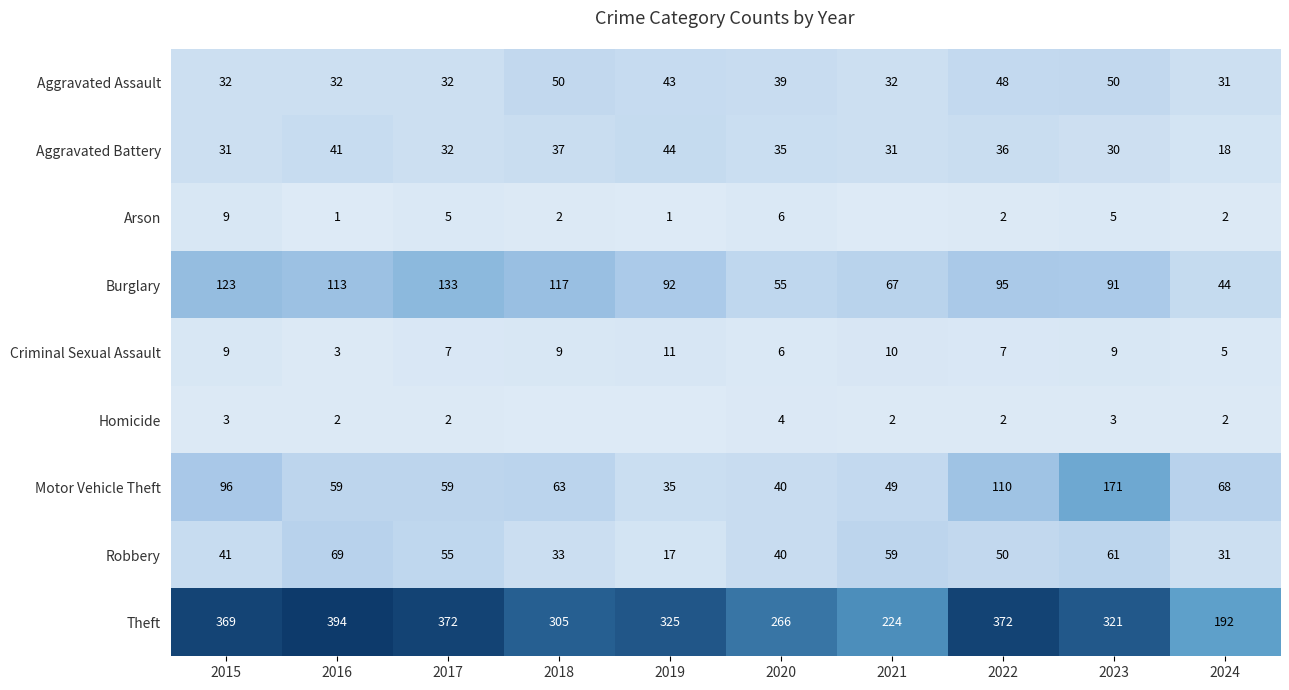

What is the difference between the maximum and minimum values in the Theft series?

202